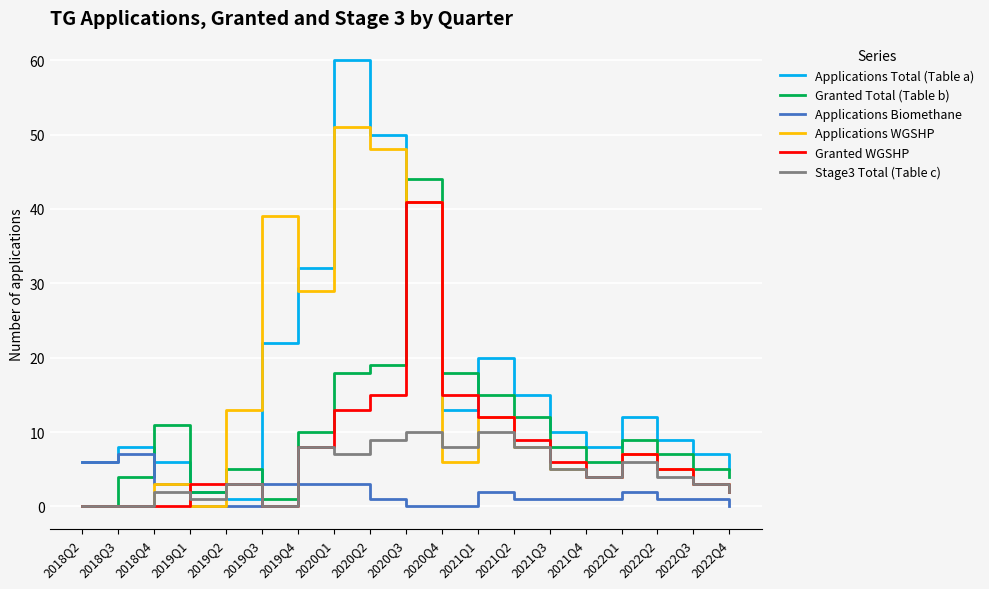

Where do Stage3 Total (Table c) and Applications Total (Table a) first cross each other?

2019Q1 and 2019Q2